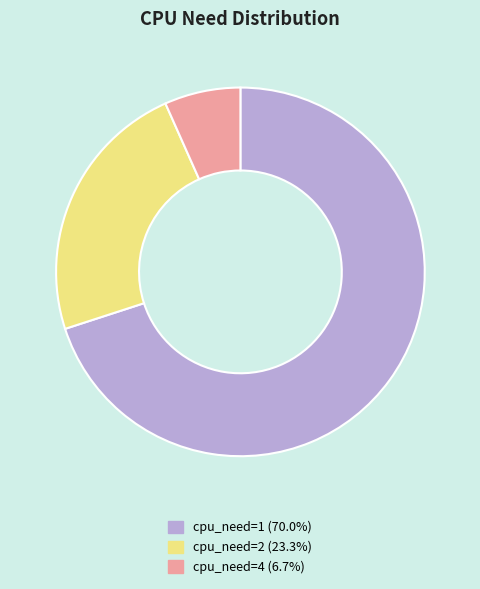

Count the number of slices in the pie.

3